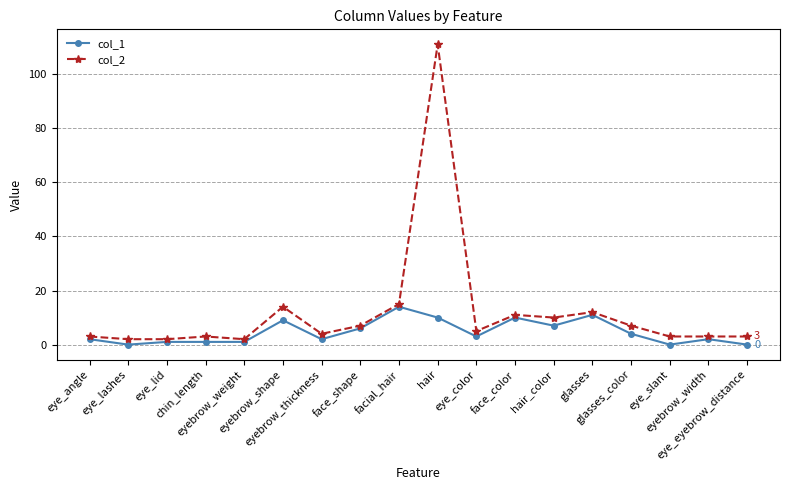

List the series in order of their peak value, lowest first.

col_1, col_2